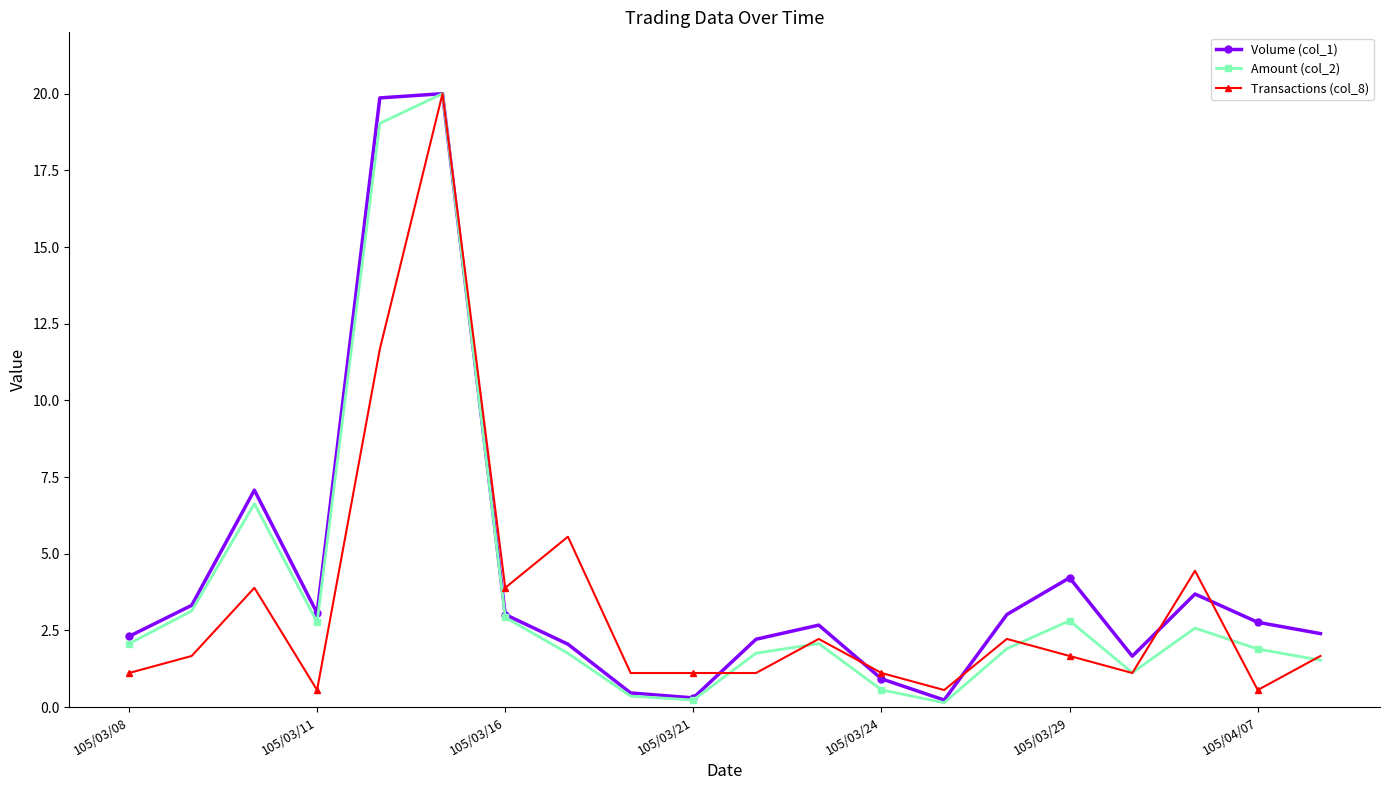

True or false: Volume (col_1) has more than 0 interior local peaks.

True